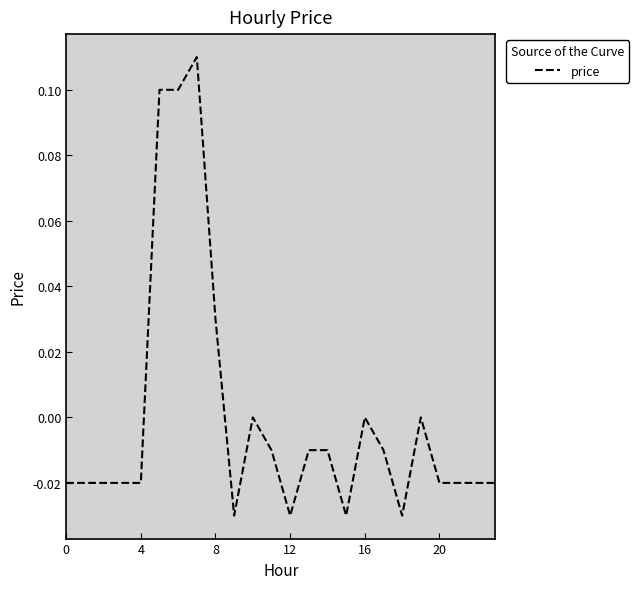

Does the chart have visible grid lines?

No